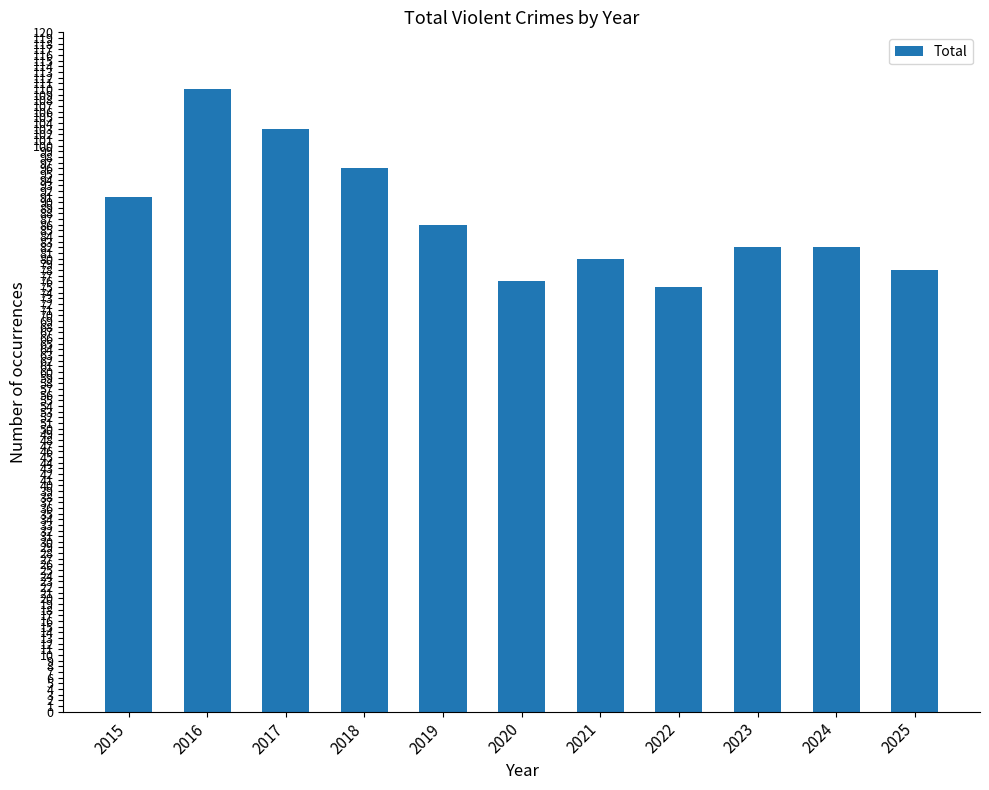

Which has a higher value, 2024 or 2025?

2024